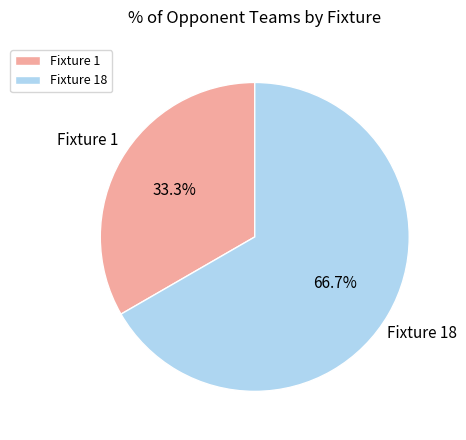

To the nearest percent, what percentage of the pie is Fixture 1?

33%